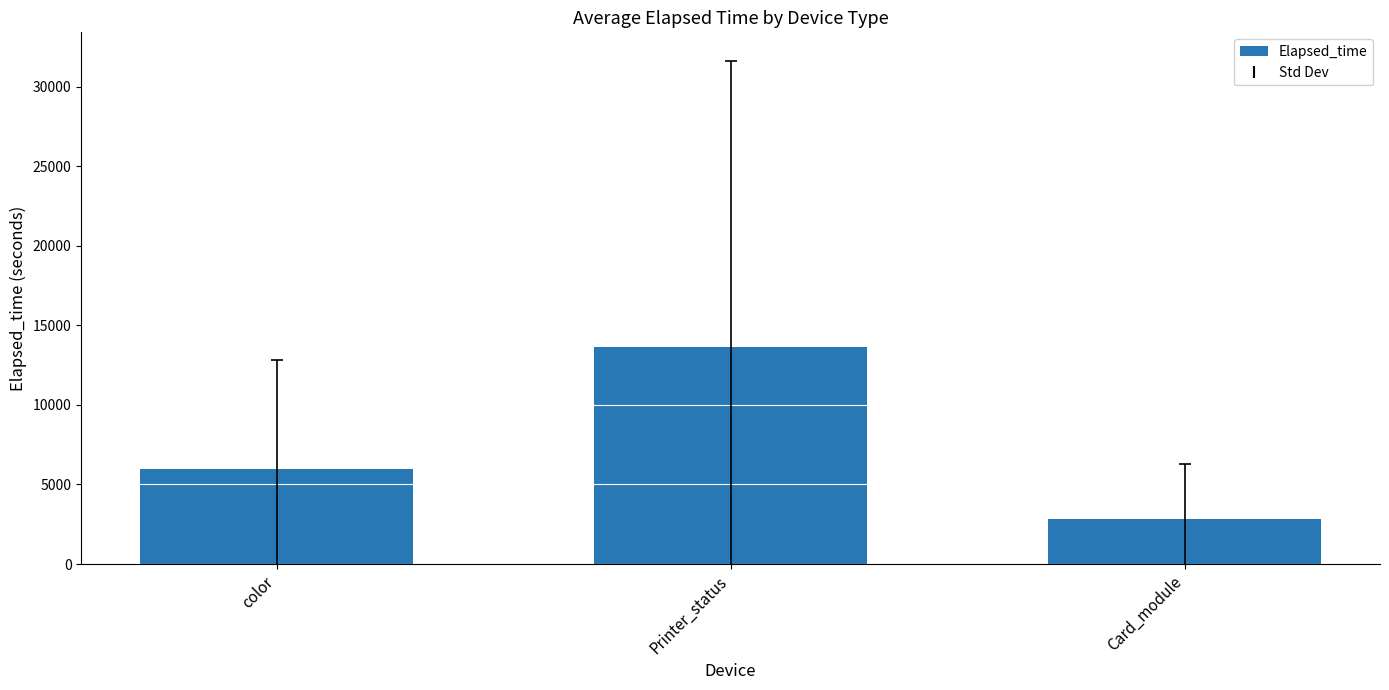

Reading left to right, what are all the values shown in this chart?

5965.9	13640.0	2842.0